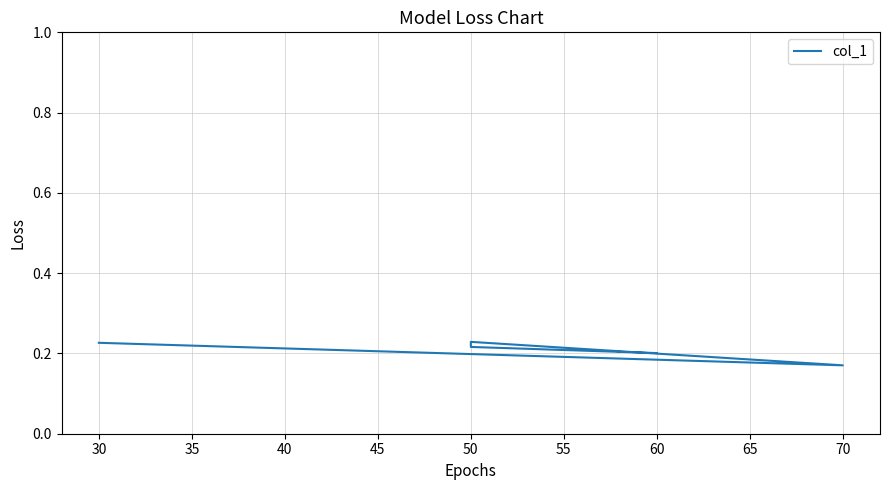

The chart shows a value of 0.2 at 30. True or false?

False